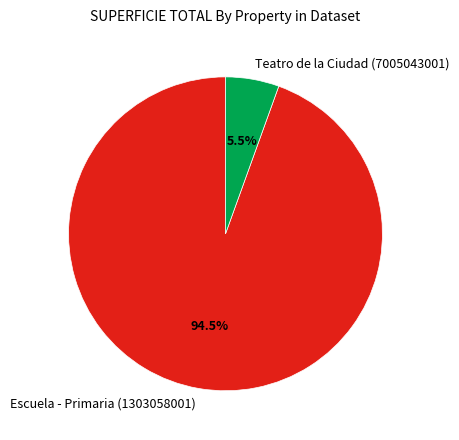

Rank the categories by value from highest to lowest.

Escuela - Primaria (1303058001), Teatro de la Ciudad (7005043001)